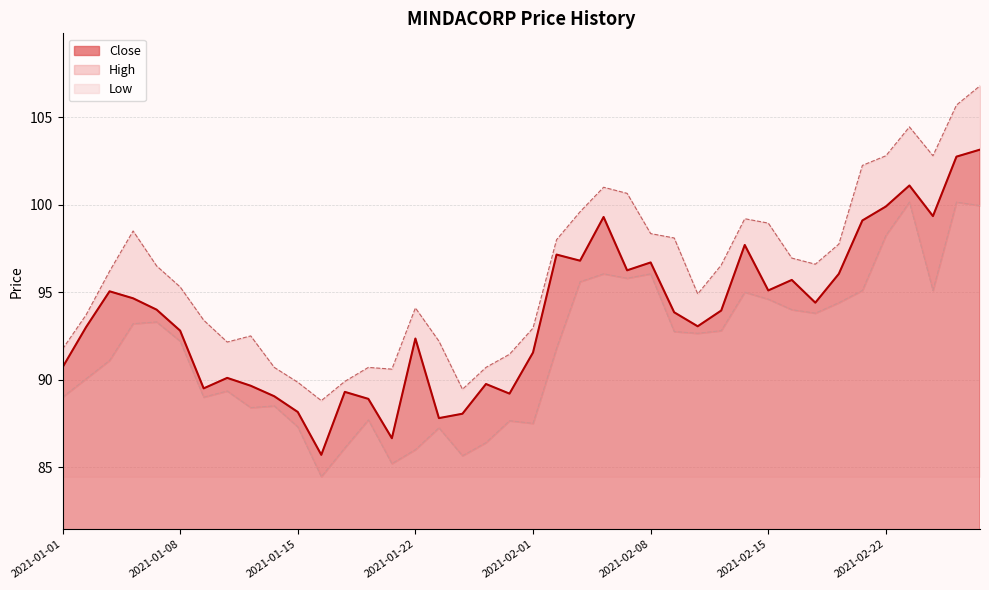

Is the value of Close at 2021-02-04 greater than the value of High at 2021-01-18?

Yes